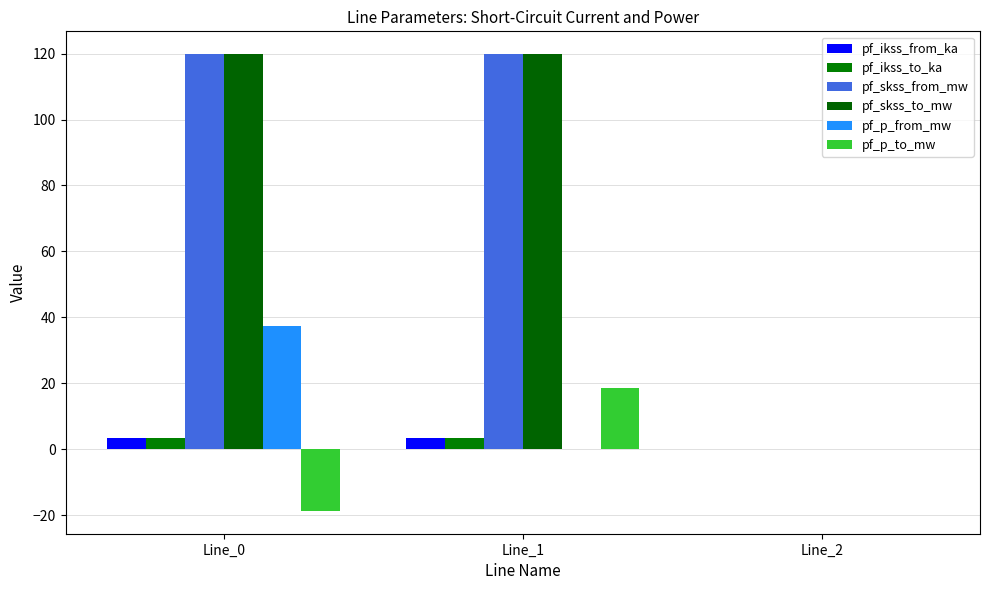

Are the bars horizontal?

No